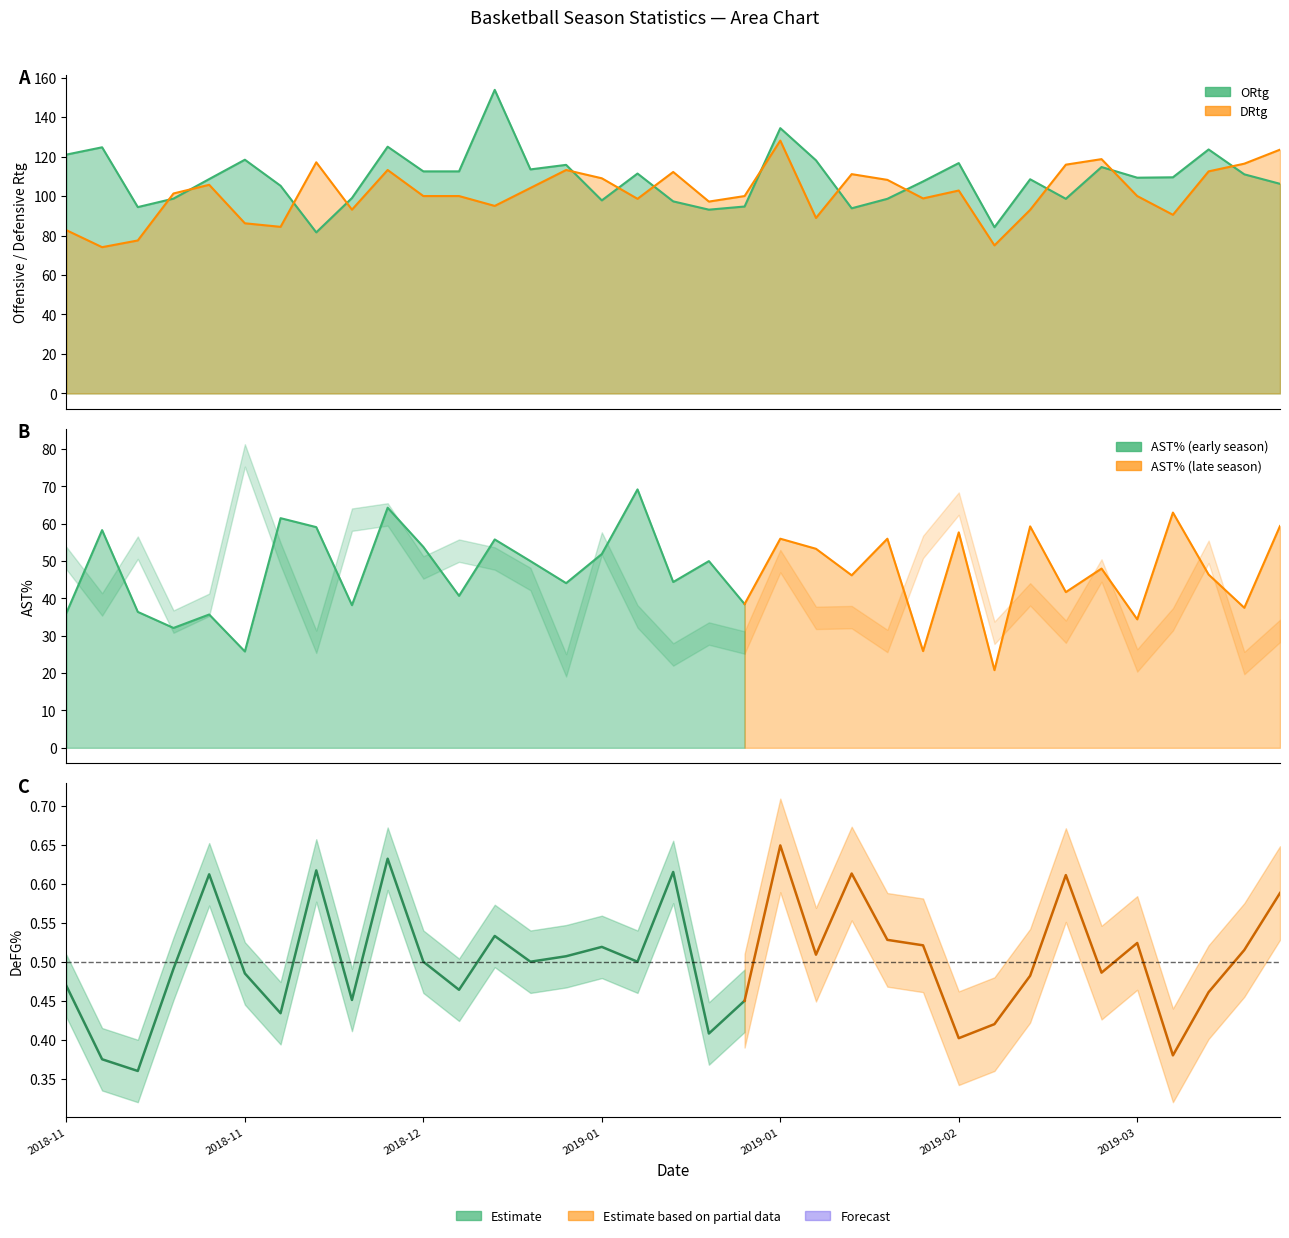

True or false: DeFG% and DRtg cross at least once.

False